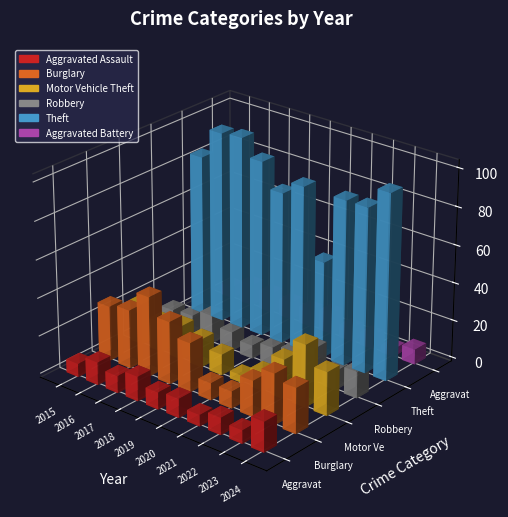

What is the difference between the maximum and minimum values in the Burglary series?

33